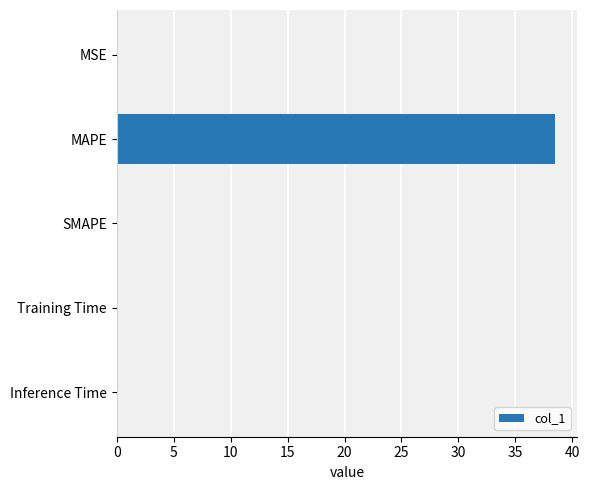

What is the sum of all values?

38.5